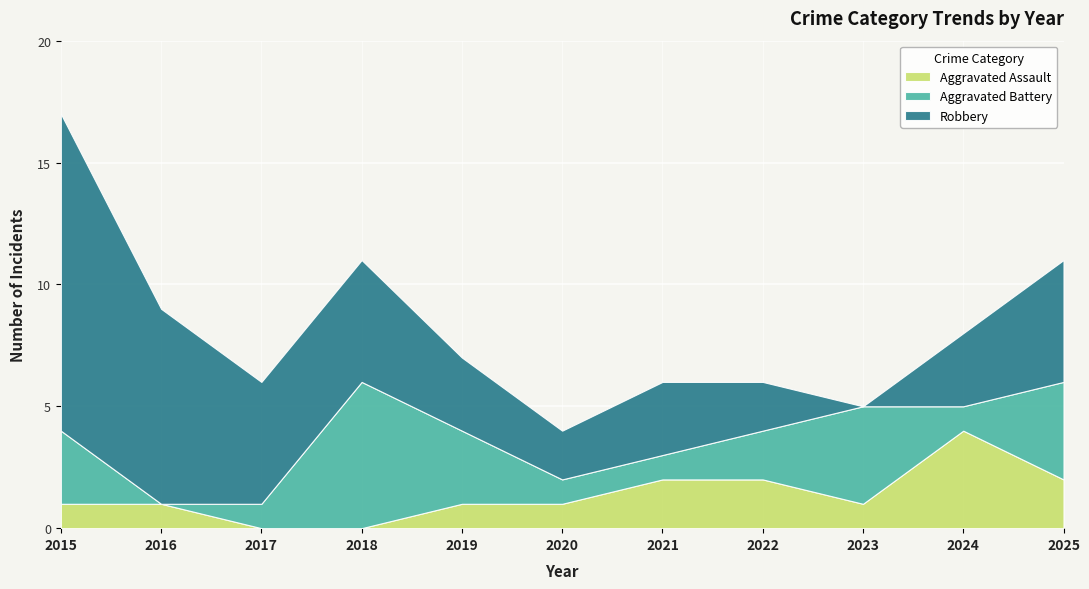

Rank the series by their maximum value, from highest to lowest.

Robbery, Aggravated Battery, Aggravated Assault